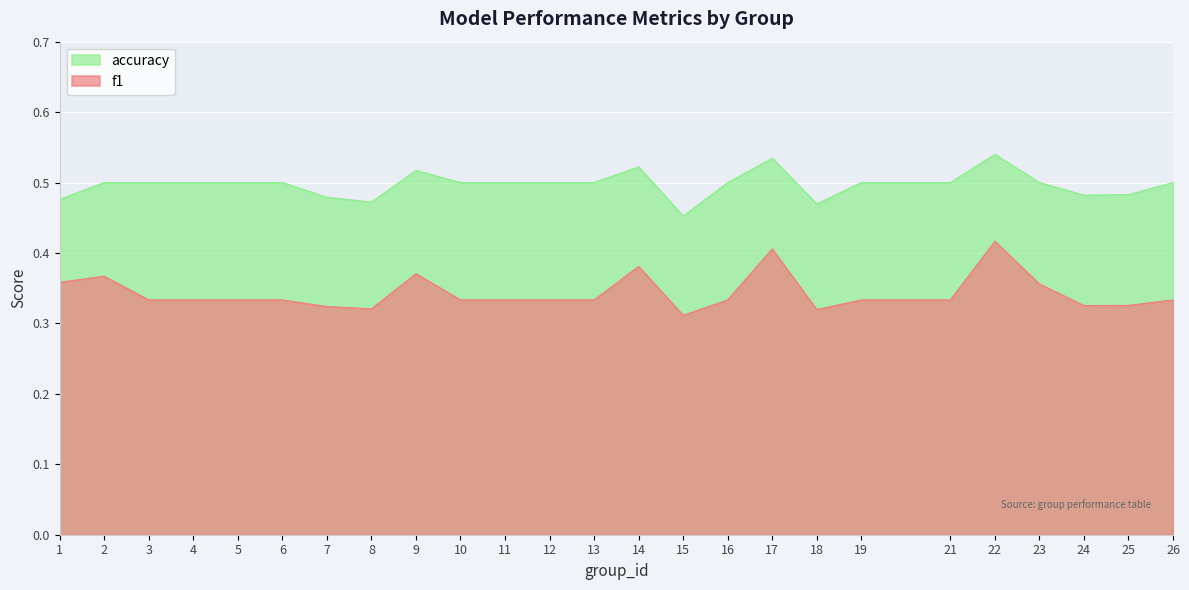

What is the highest value of the f1 series?

0.4